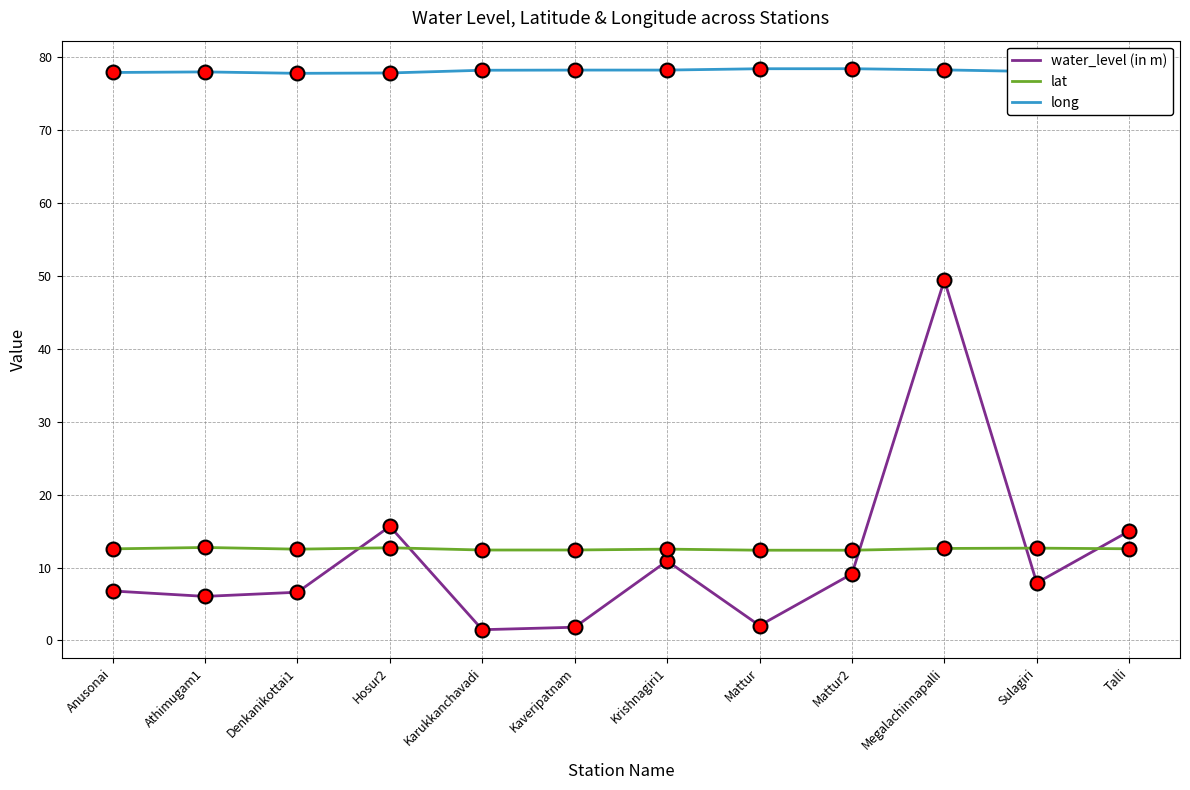

Count the number of data series in this chart.

3